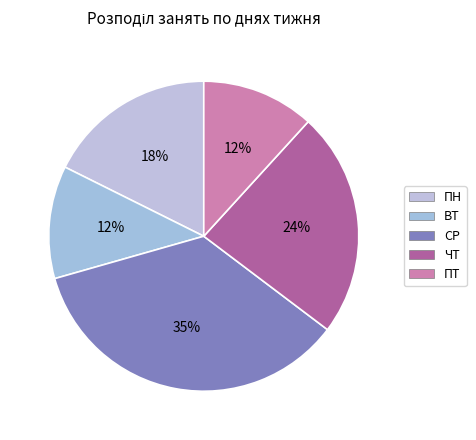

Approximately how many times larger is the value at СР compared to ПТ?

3.0